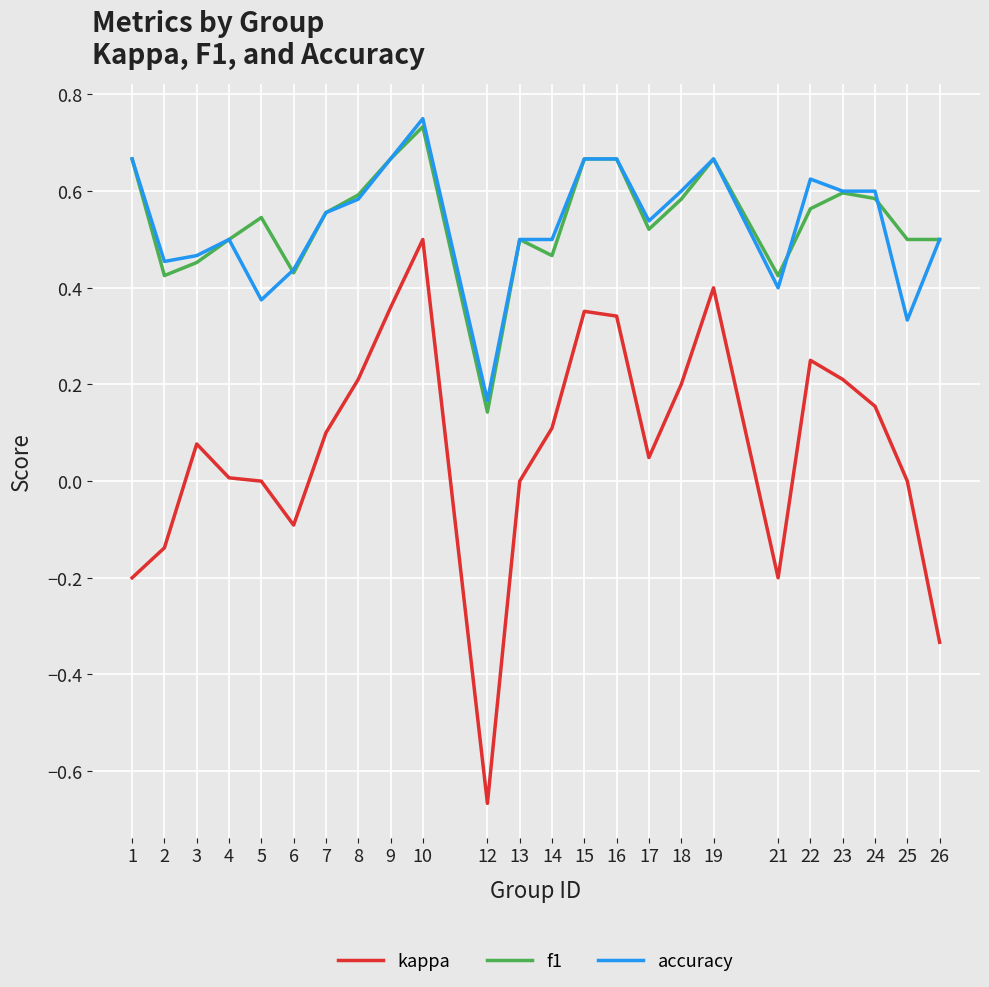

The kappa series shows 0.2 at 23. True or false?

True